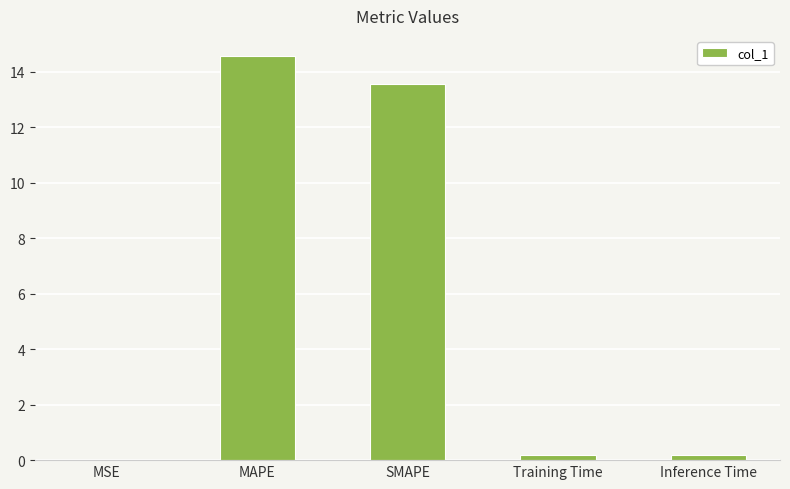

Which has a higher value, Inference Time or MAPE?

MAPE